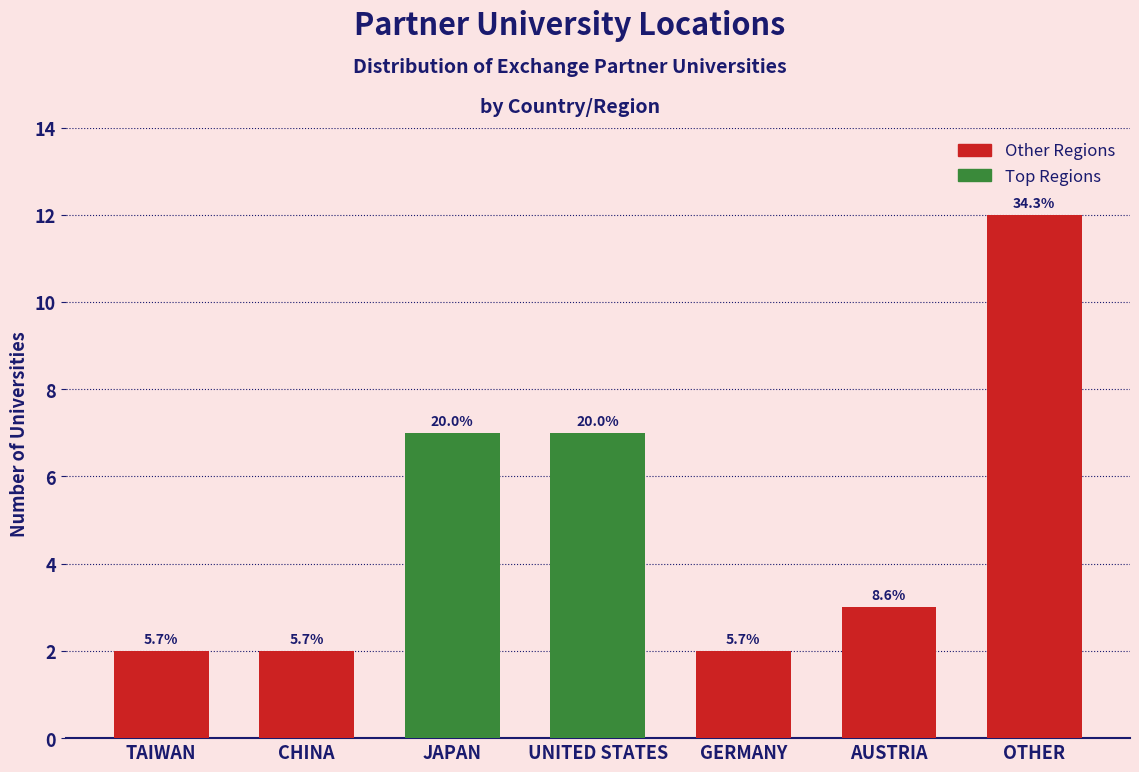

Are the bars horizontal?

No